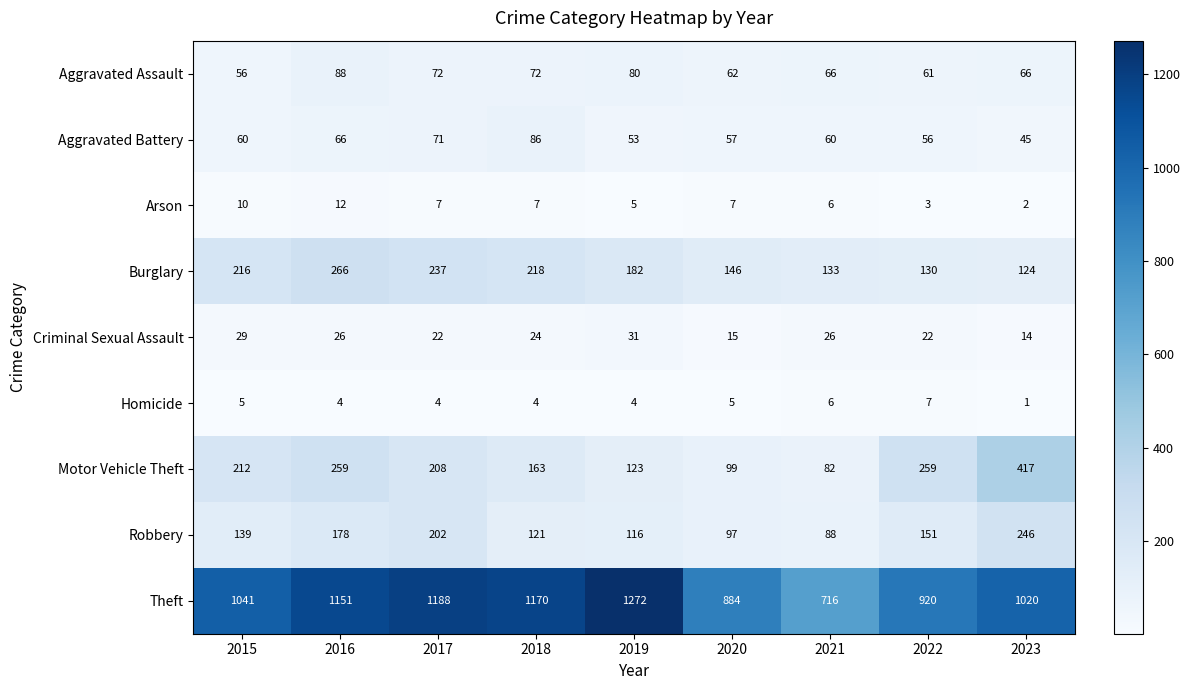

What is the difference between the highest and lowest values at 2023?

1019